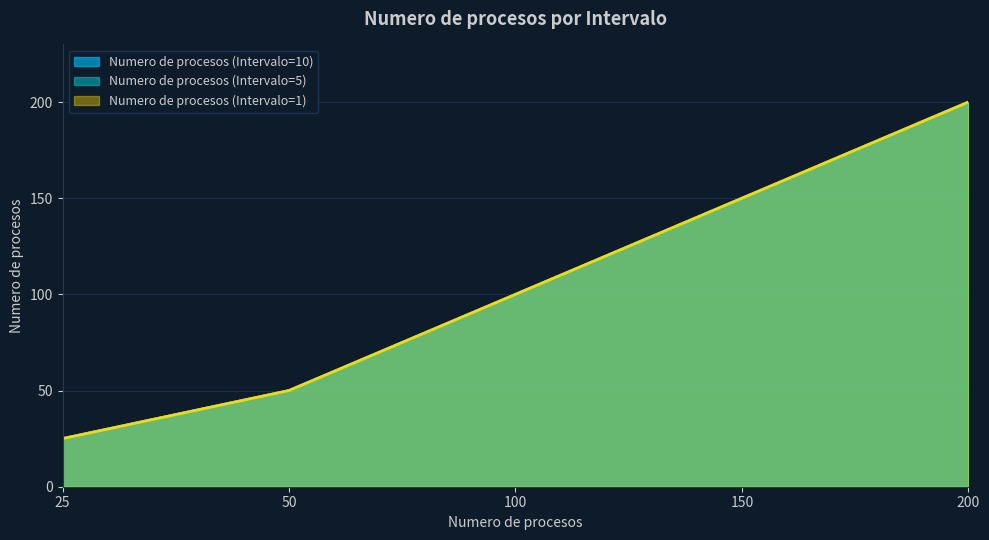

True or false: Numero de procesos (Intervalo=1) and Numero de procesos (Intervalo=10) cross at least once.

False